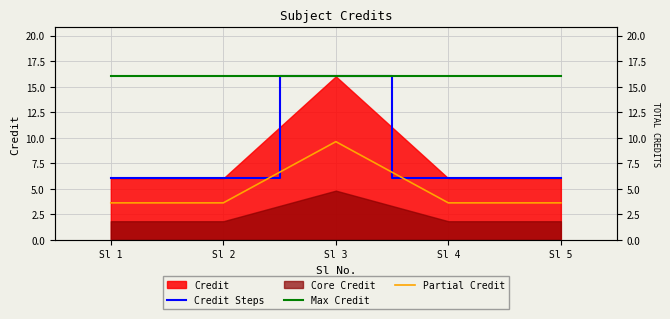

What is the average value of the Credit Steps series?

8.0